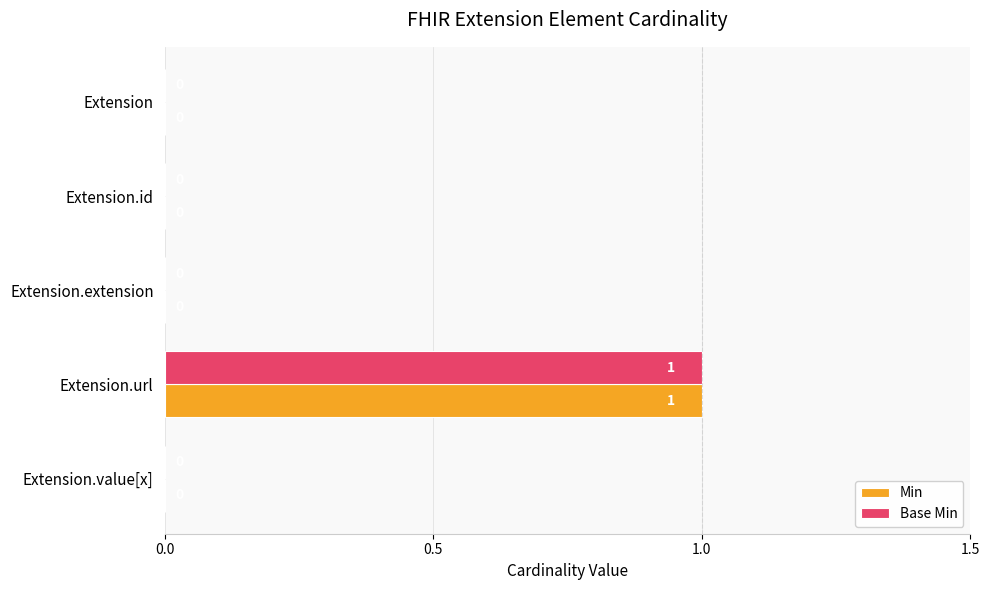

At which category is the sum across all series the highest?

Extension.url